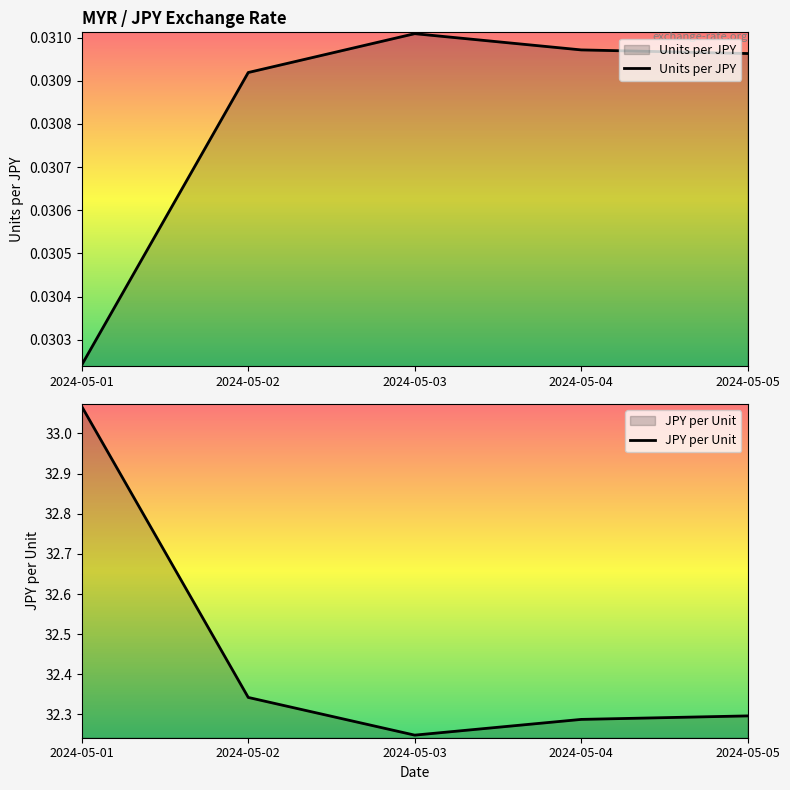

What is the total value across all series at 2024-05-02?

32.4